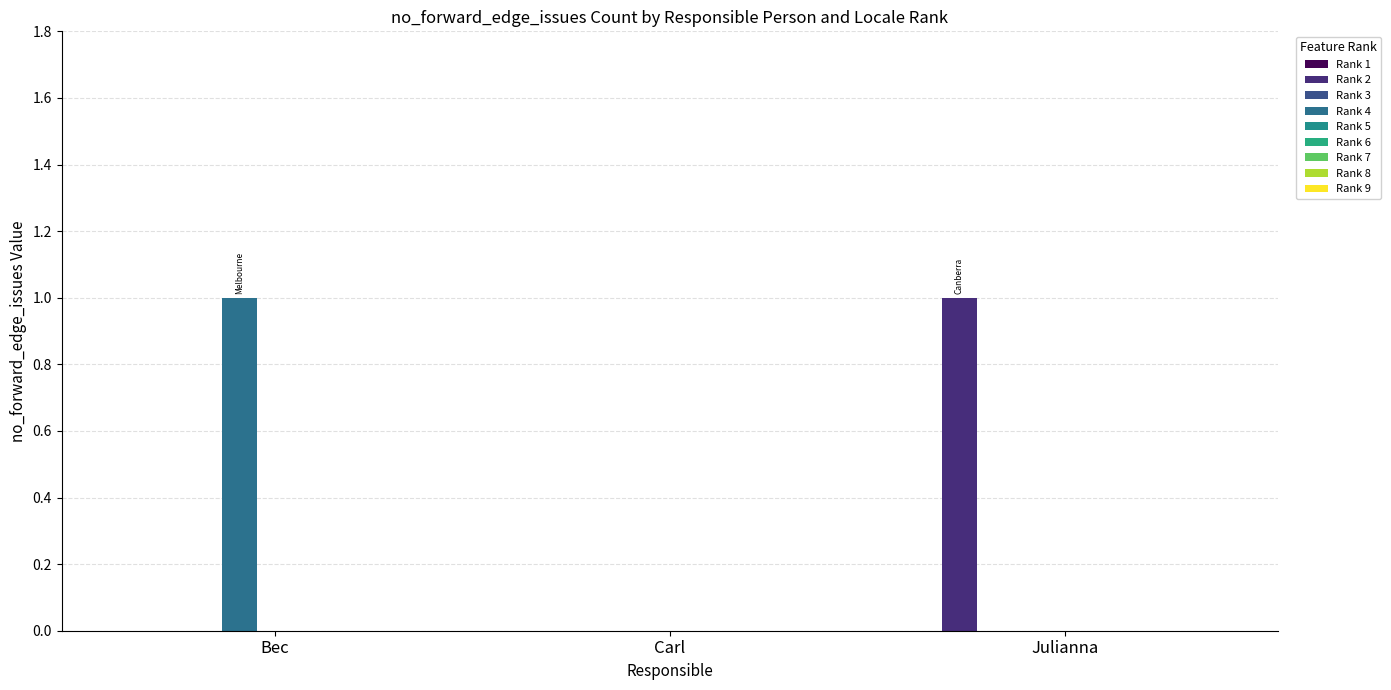

How many categories are shown in the chart?

3